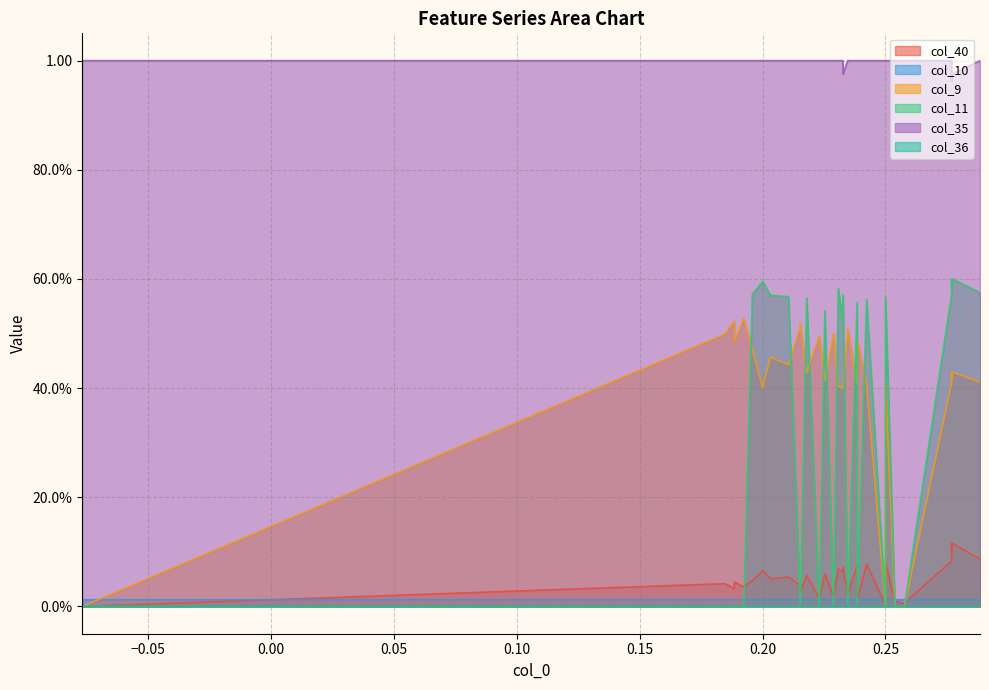

What is the difference between the maximum and minimum values in the col_9 series?

0.5